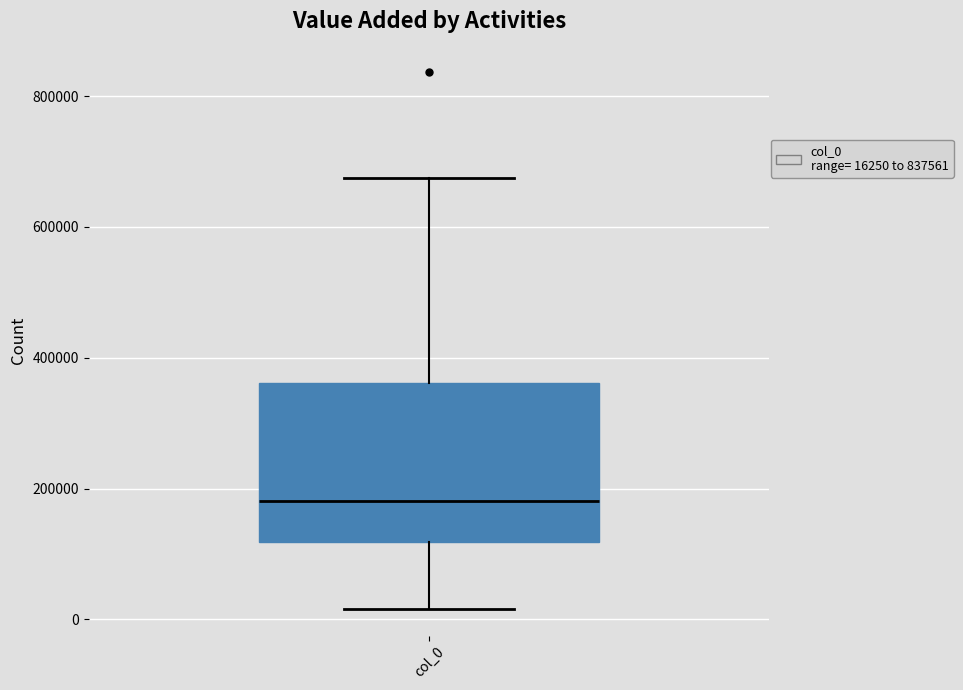

Read this box plot against the y-axis: the position of the median line, the range covered by the box, and the ends of both whiskers. The values are not printed on the chart, so give them approximately, as read against the axis.

median 180000, box 120000 to 360000, whiskers 20000 to 680000